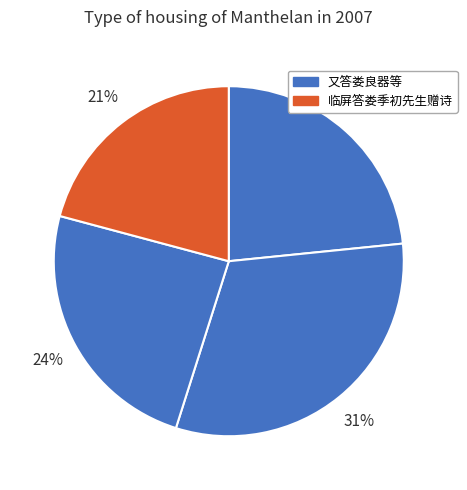

Is there any slice that represents more than half of the pie?

No